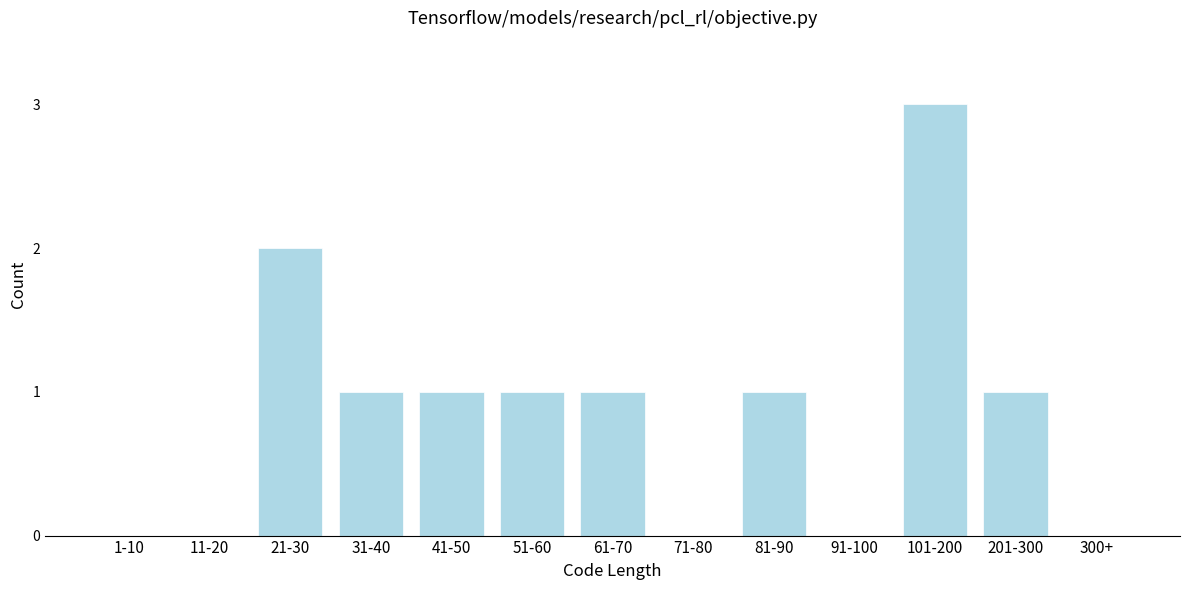

Reading left to right, extract all data points from this chart.

1-10=0	11-20=0	21-30=2	31-40=1	41-50=1	51-60=1	61-70=1	71-80=0	81-90=1	91-100=0	101-200=3	201-300=1	300+=0